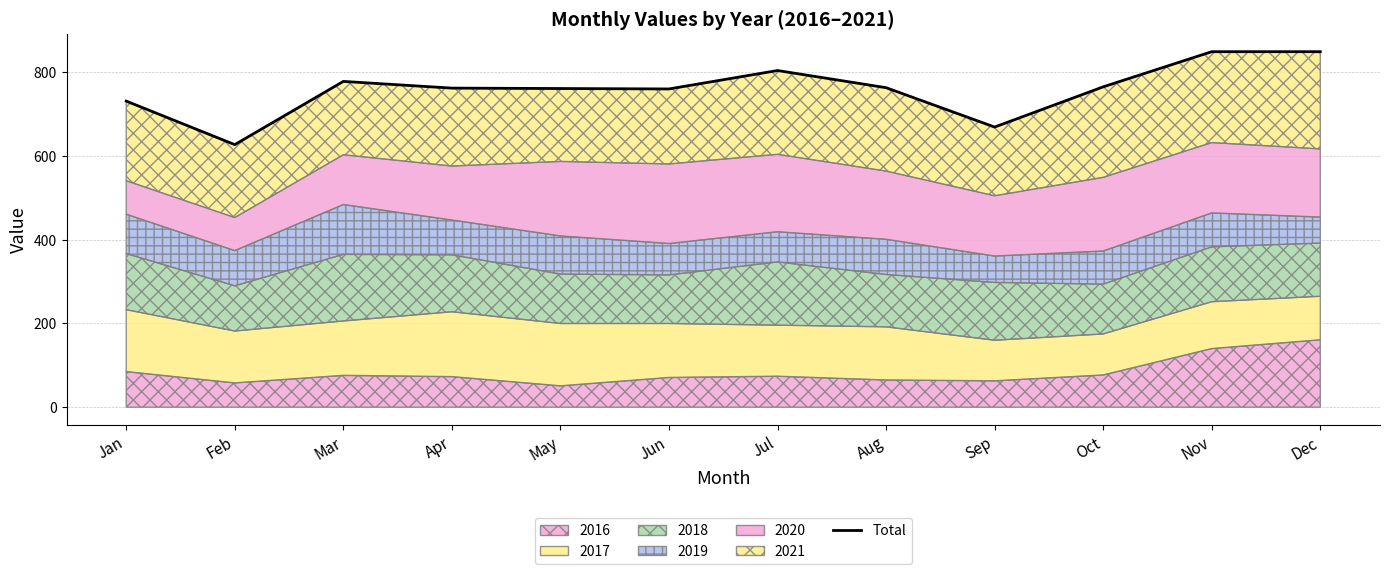

What is the value of the 9th point from the left?

669